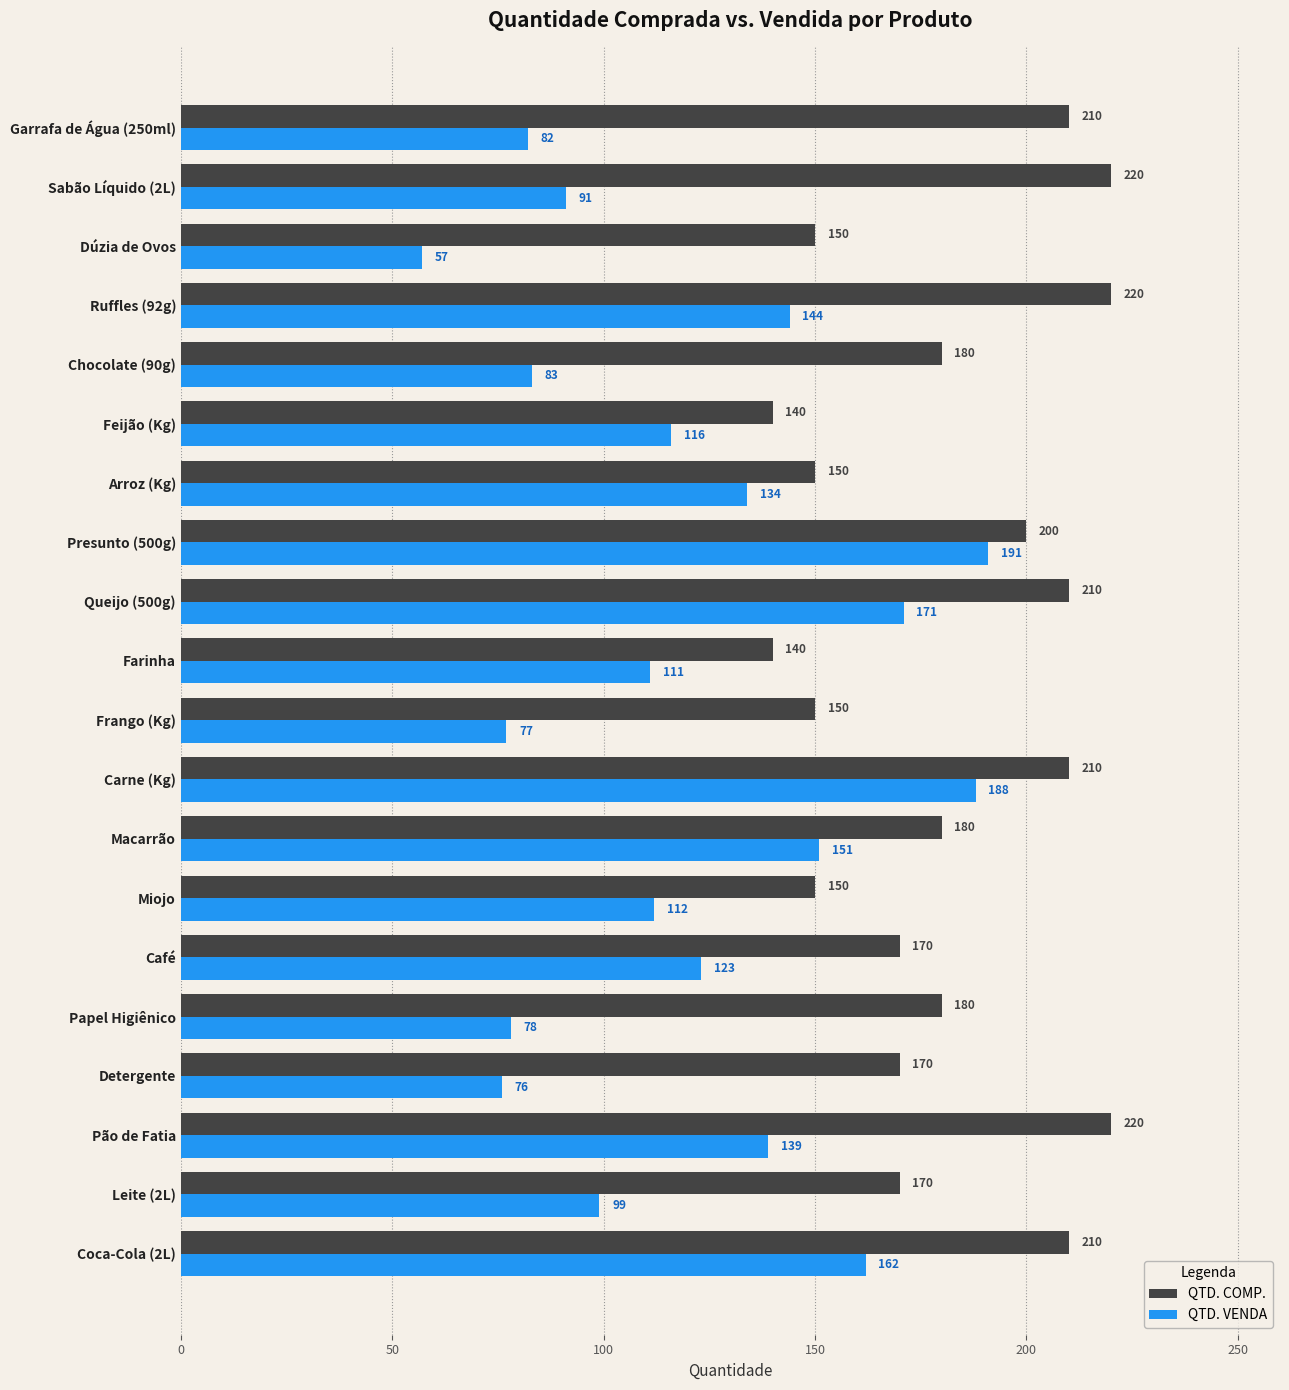

Count the QTD. COMP. values in the range 150 to 210.

15